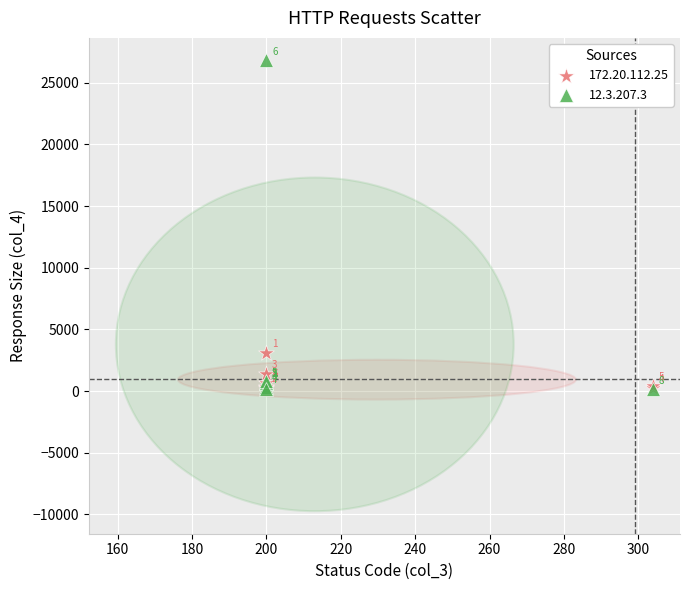

Which series has the largest Y range (max minus min)?

12.3.207.3